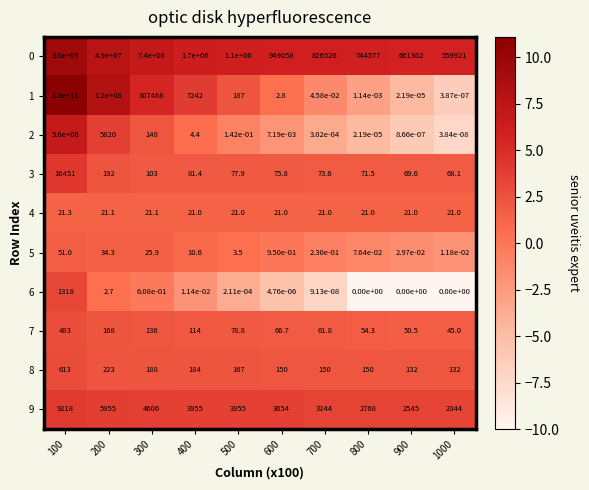

The 3 series shows 98.9 at 600. True or false?

False